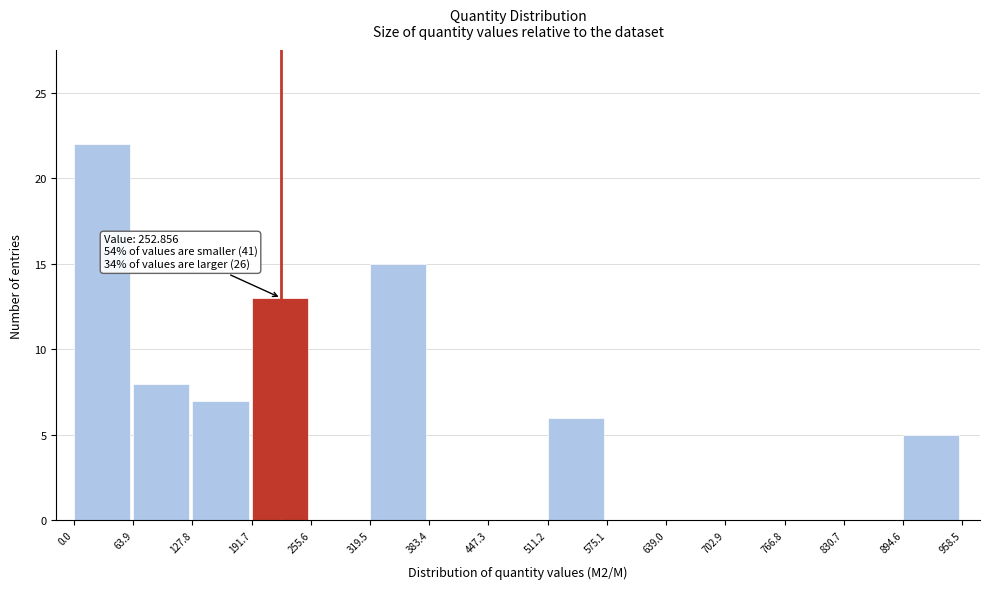

Over which range of the x-axis is the bar tallest?

0.0 to 63.9